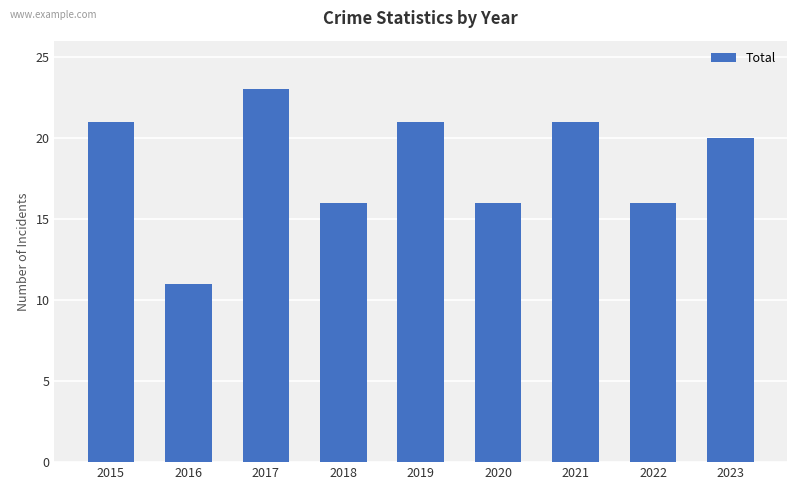

What is the difference between the maximum and minimum values?

12